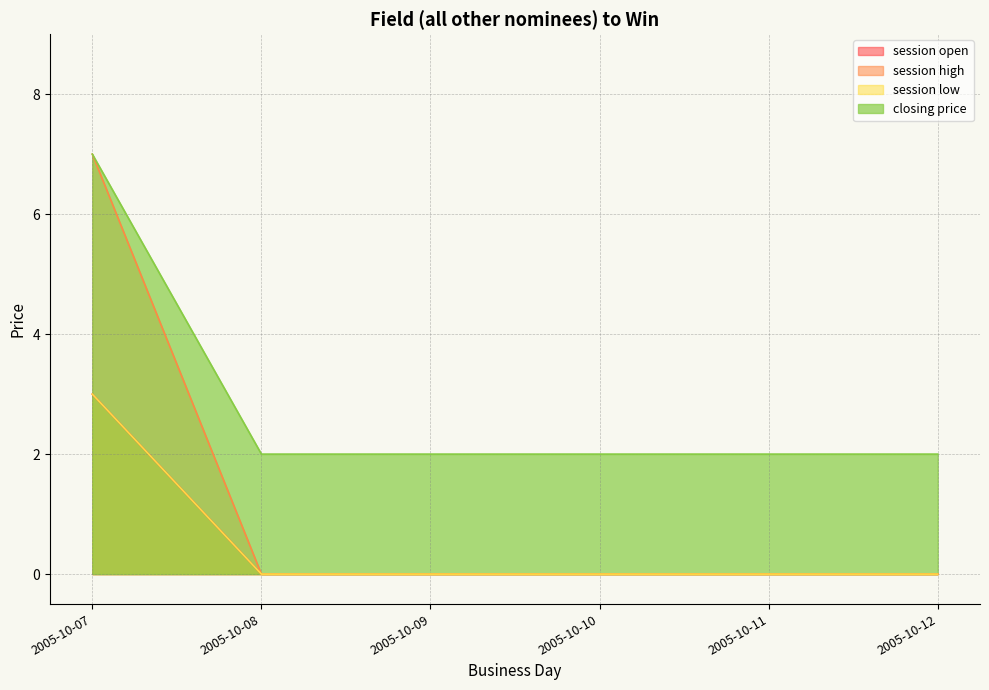

How many series are shown in this chart?

4